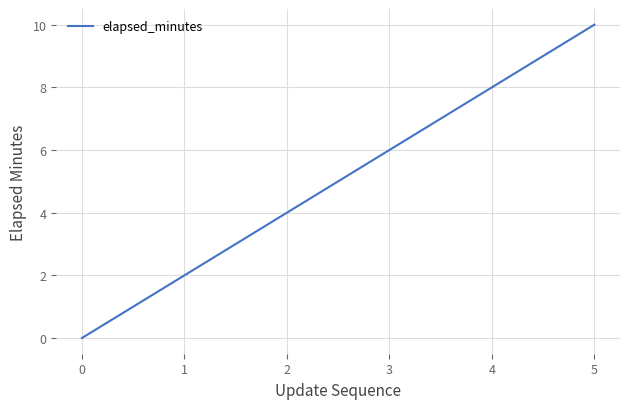

What is the change in value from 0 to 1?

+2